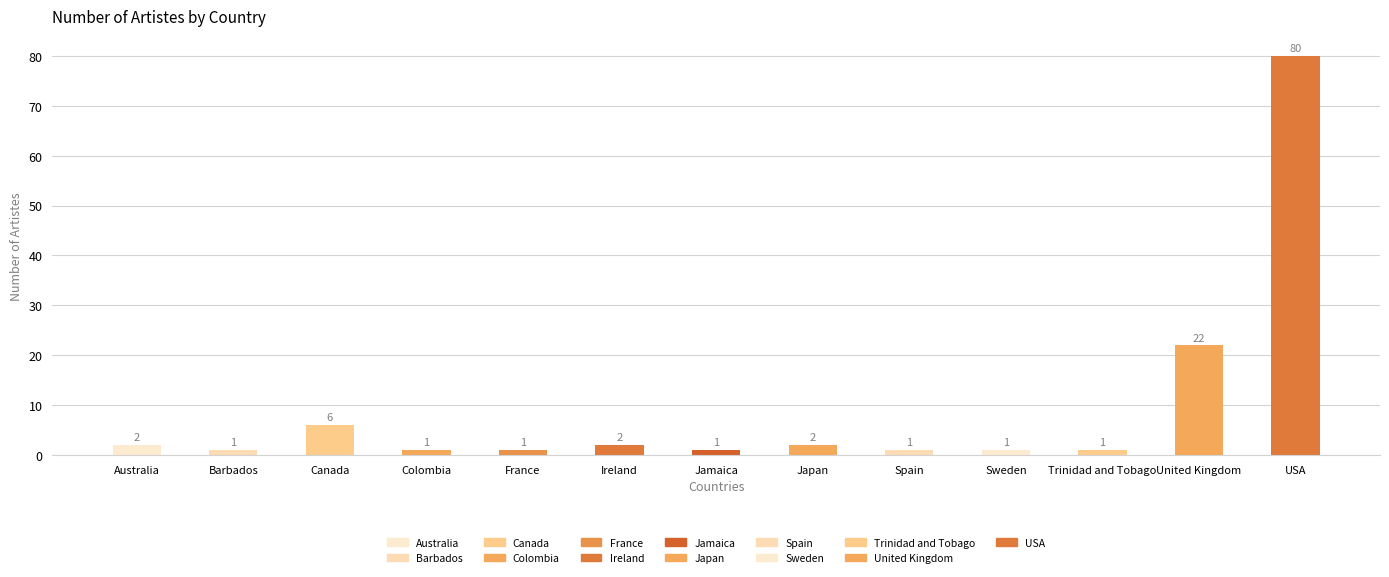

What is the label of the 12th bar from the left?

United Kingdom